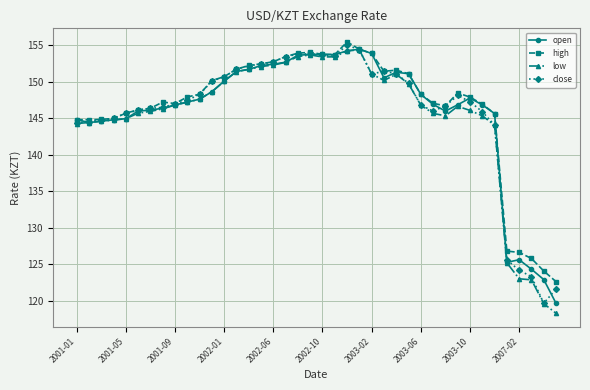

What is the greatest value displayed?

155.4